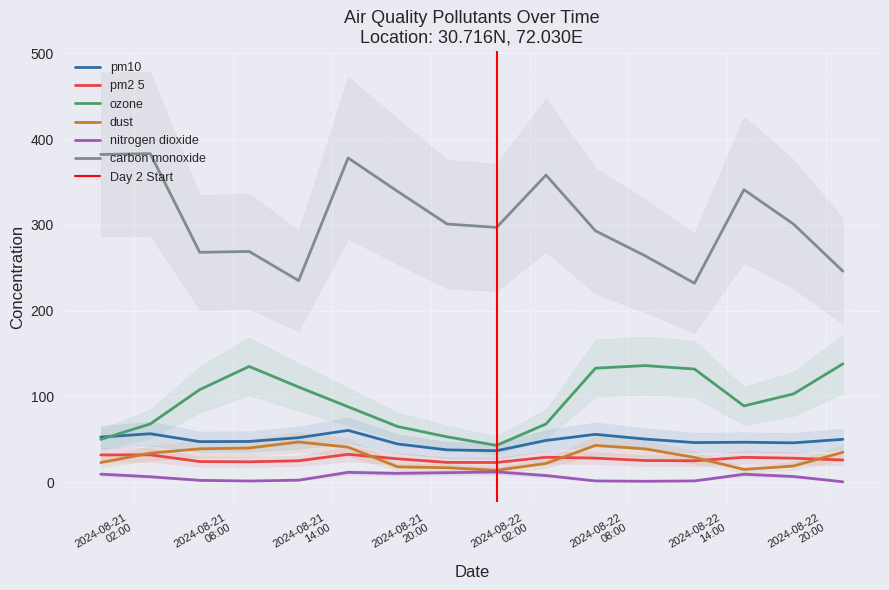

The value of pm2_5 at 2024-08-22 15:00 is 29.1. True or false?

True